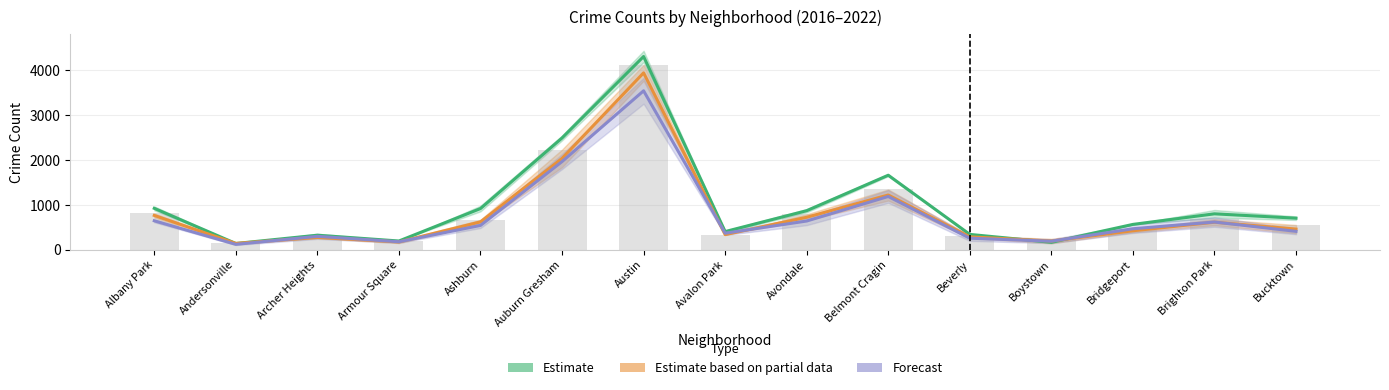

The Forecast series shows 366.5 at Avalon Park. True or false?

True